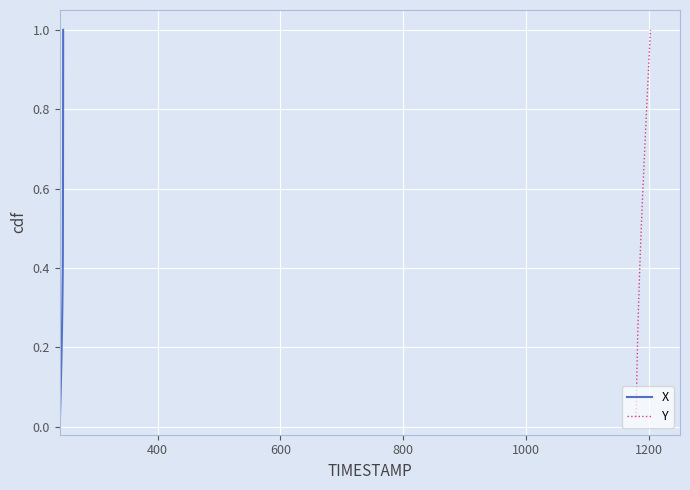

Reading left to right, what are all the values shown in this chart?

X: 0.0	0.1	0.1	0.1	0.1	0.1	0.2	0.2	0.2	0.2	0.3	0.3	0.3	0.3	0.4	0.4	0.4	0.5	0.5	0.5	0.5	0.6	0.6	0.6	0.6	0.7	0.7	0.7	0.7	0.8	0.8	0.8	0.8	0.8	0.9	0.9	0.9	0.9	1.0	1.0
Y: 0.0	0.1	0.1	0.1	0.1	0.1	0.2	0.2	0.2	0.2	0.3	0.3	0.3	0.3	0.4	0.4	0.4	0.5	0.5	0.5	0.5	0.6	0.6	0.6	0.6	0.7	0.7	0.7	0.7	0.8	0.8	0.8	0.8	0.8	0.9	0.9	0.9	0.9	1.0	1.0